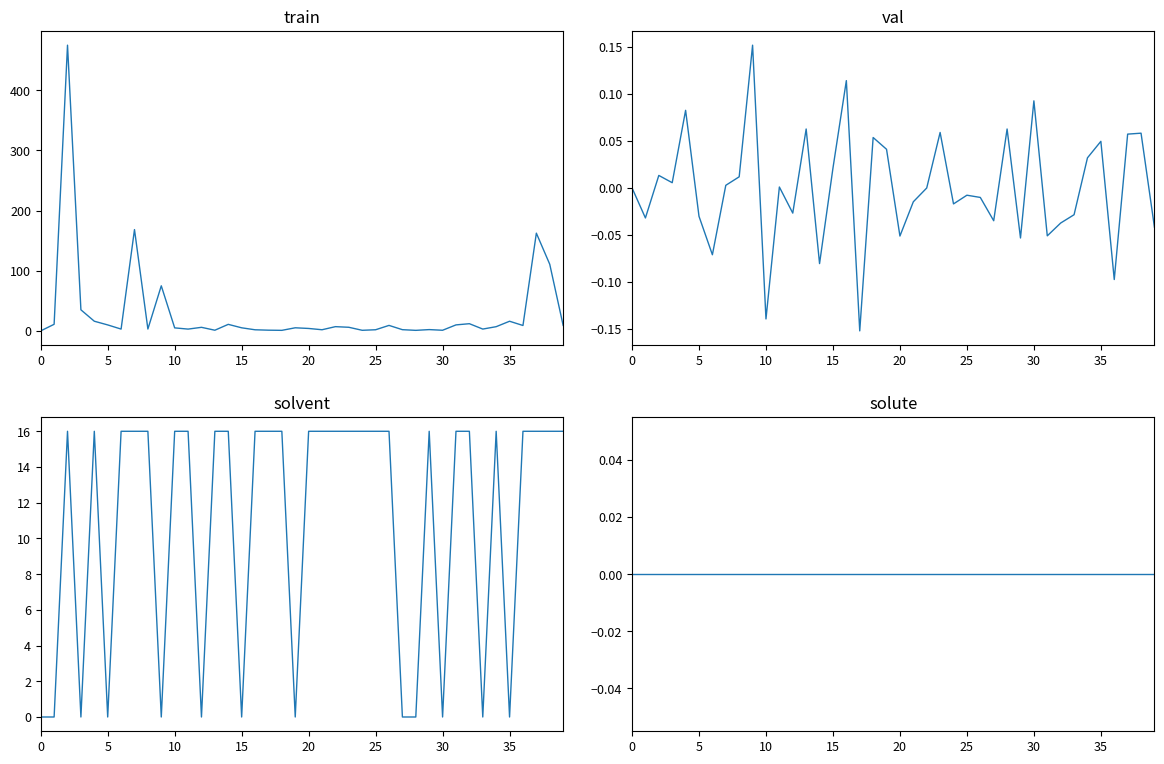

The solvent series shows 0.0 at 9. True or false?

True